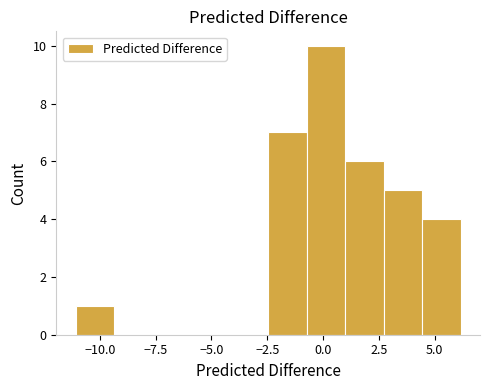

Read against the x-axis, roughly where is the centre of the tallest bar?

0.0